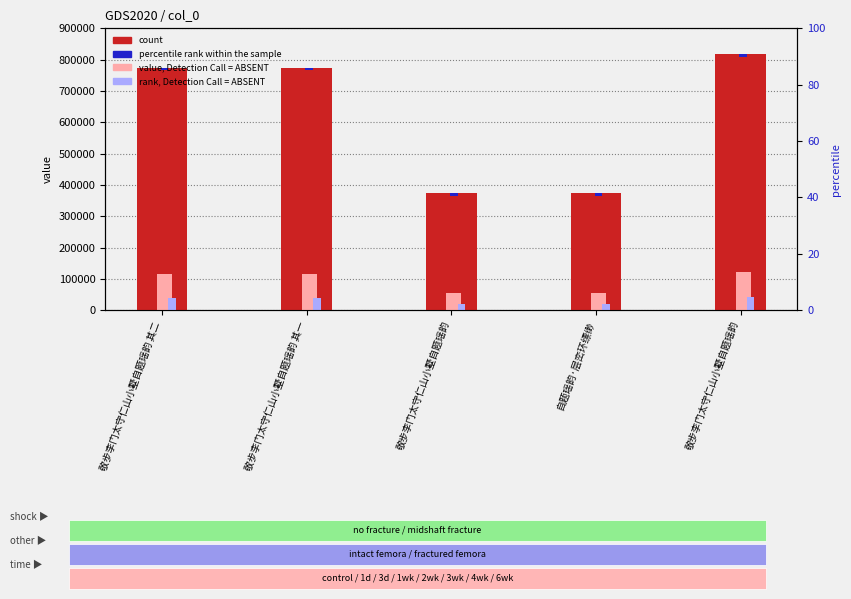

What is the difference between the count values at 敬步李门太守仁山小墅自题瑶韵 其一 and 敬步李门太守仁山小墅自题瑶韵?

43772.0